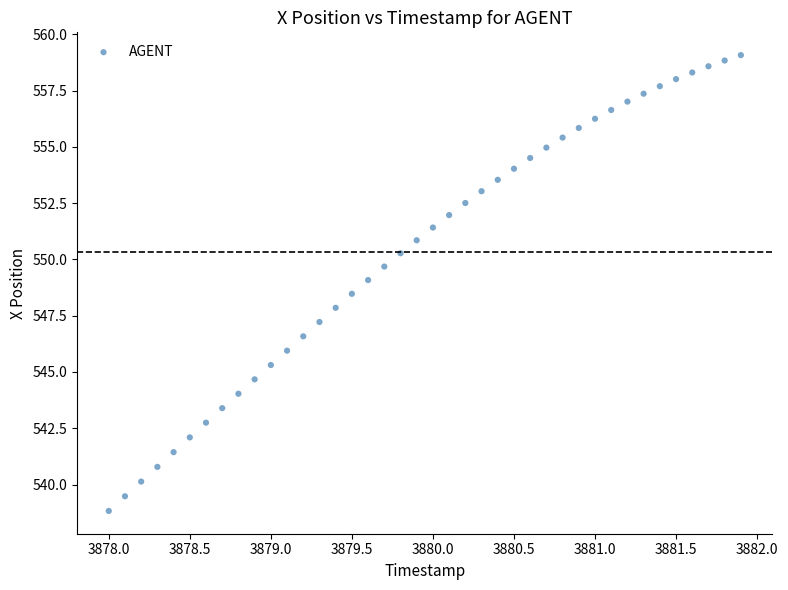

What is the range of X values (max minus min)?

3.9